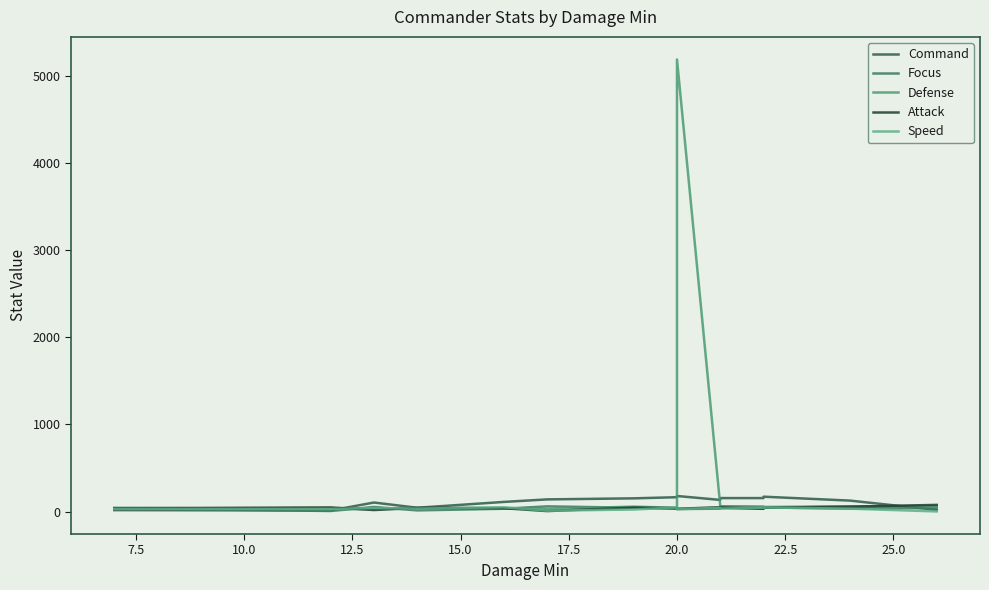

In Defense, how many points are lower than both neighbors (excluding endpoints)?

4